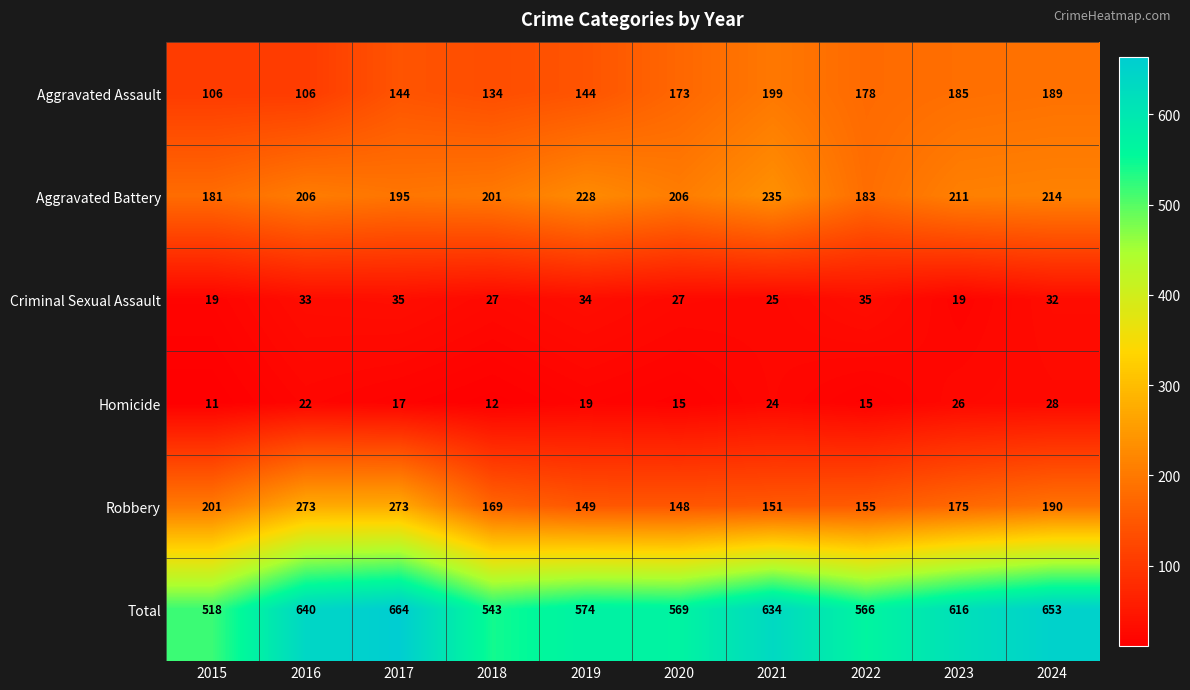

How many data points does each series have?

10